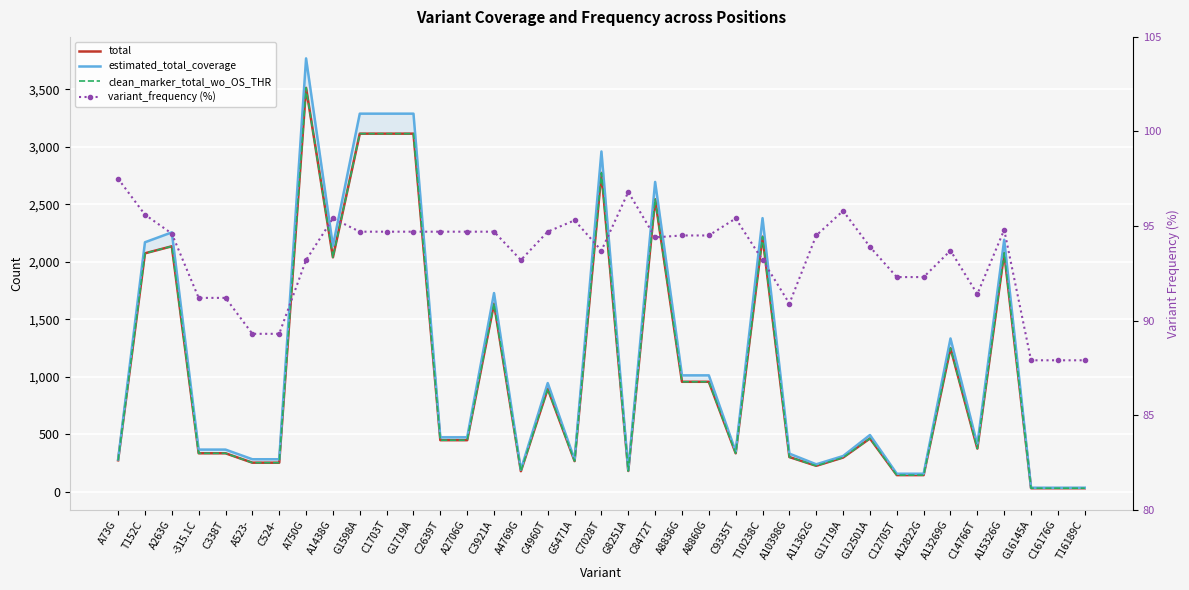

The estimated_total_coverage series shows 450.0 at G11719A. True or false?

False